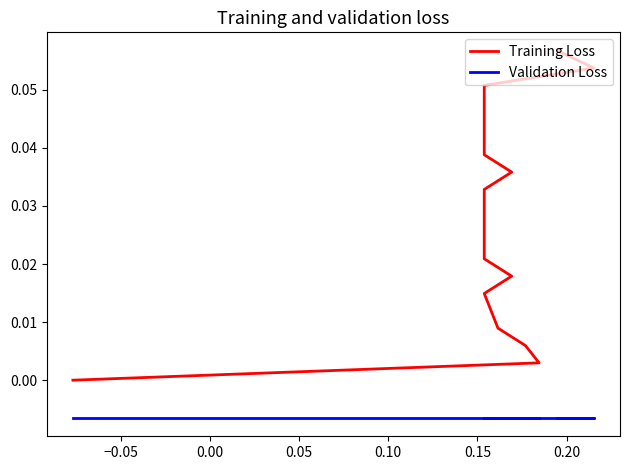

At how many categories does at least one series exceed 0?

19